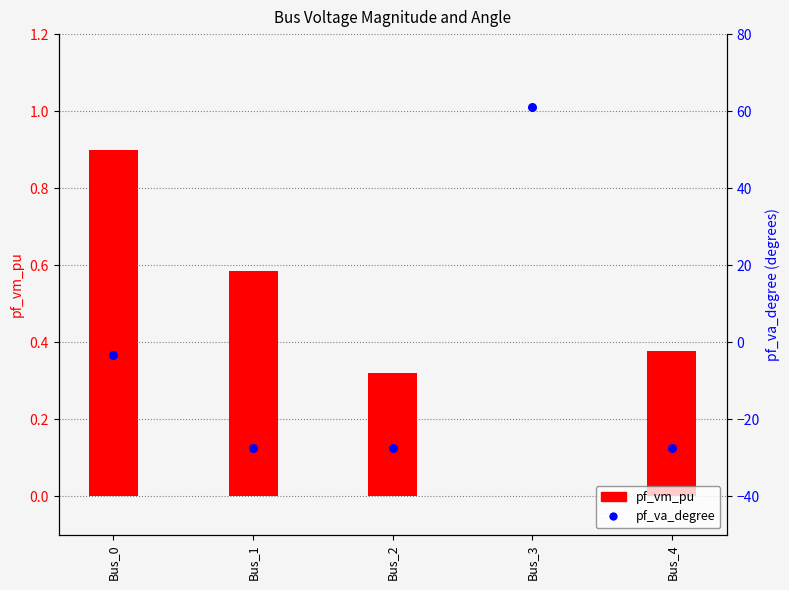

Which series reaches the maximum Y coordinate?

pf_va_degree